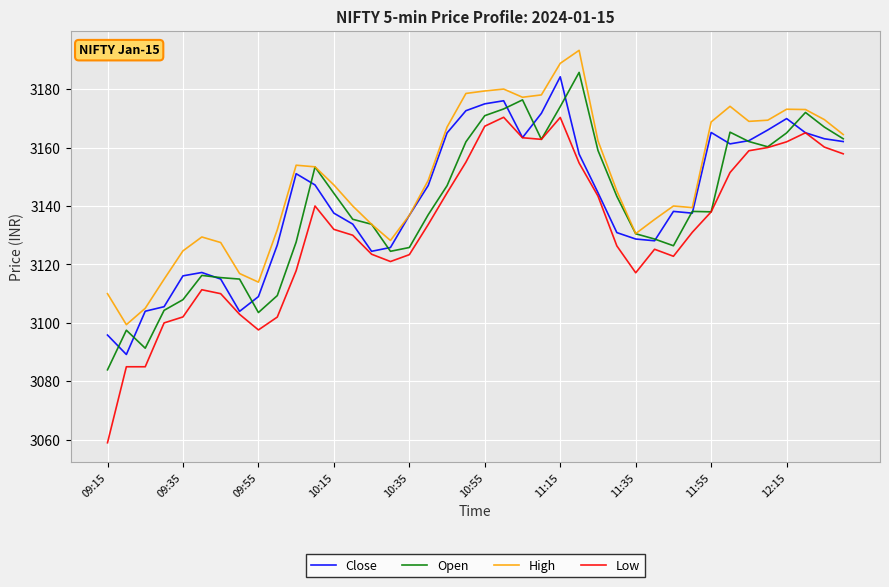

What is the minimum value for Close?

3089.2